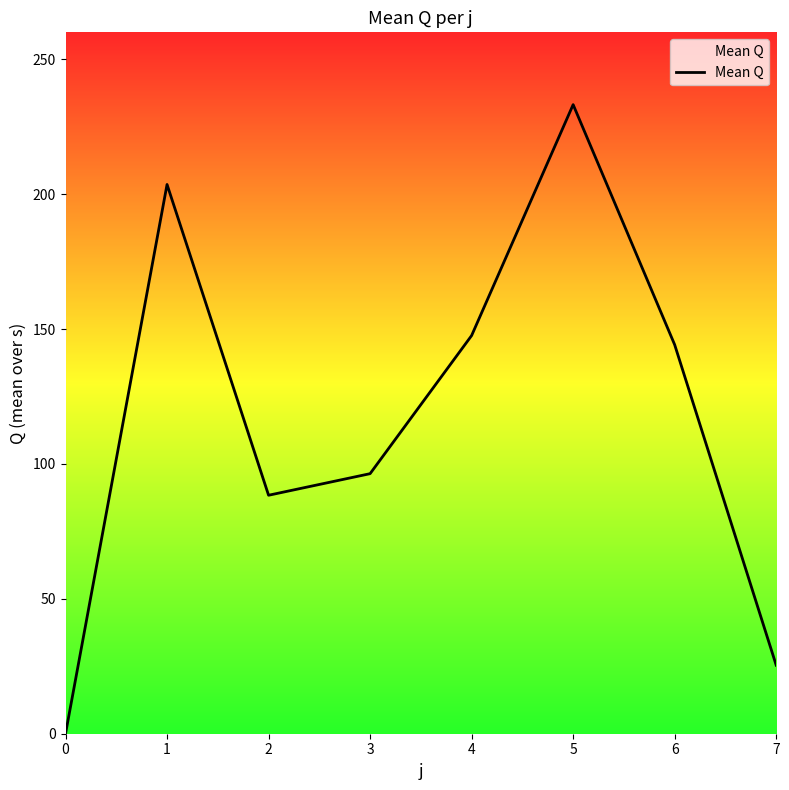

List the labels in order of value, largest first.

5, 1, 4, 6, 3, 2, 7, 0